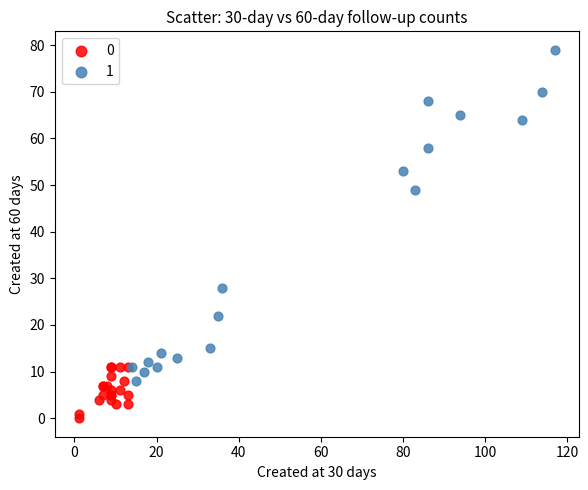

What are all the series names shown in the legend?

0, 1